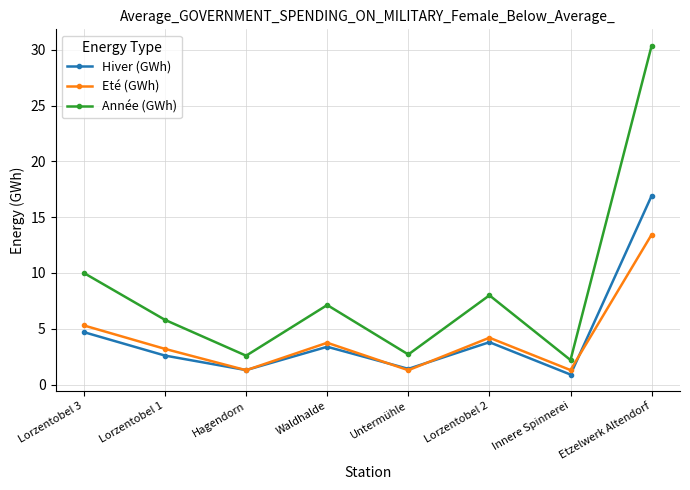

In Année (GWh), how many points are higher than both neighbors (excluding endpoints)?

2